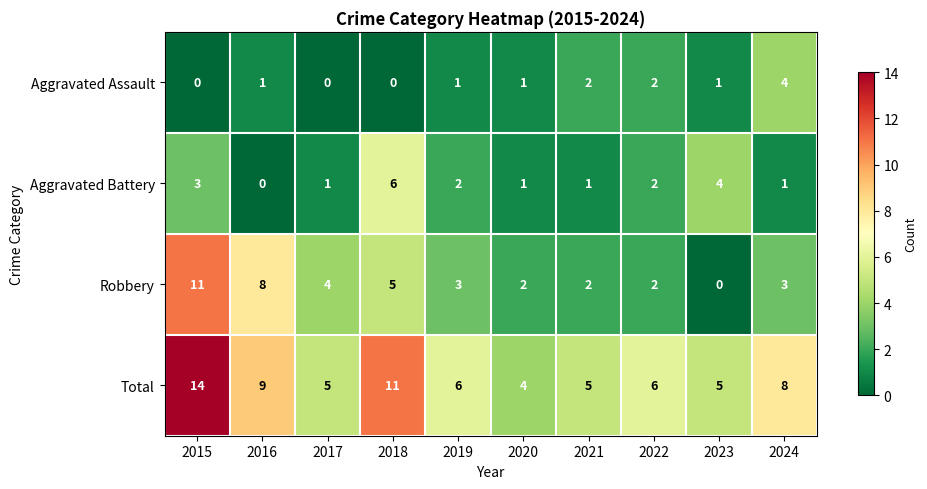

At which category is the sum across all series the highest?

2015